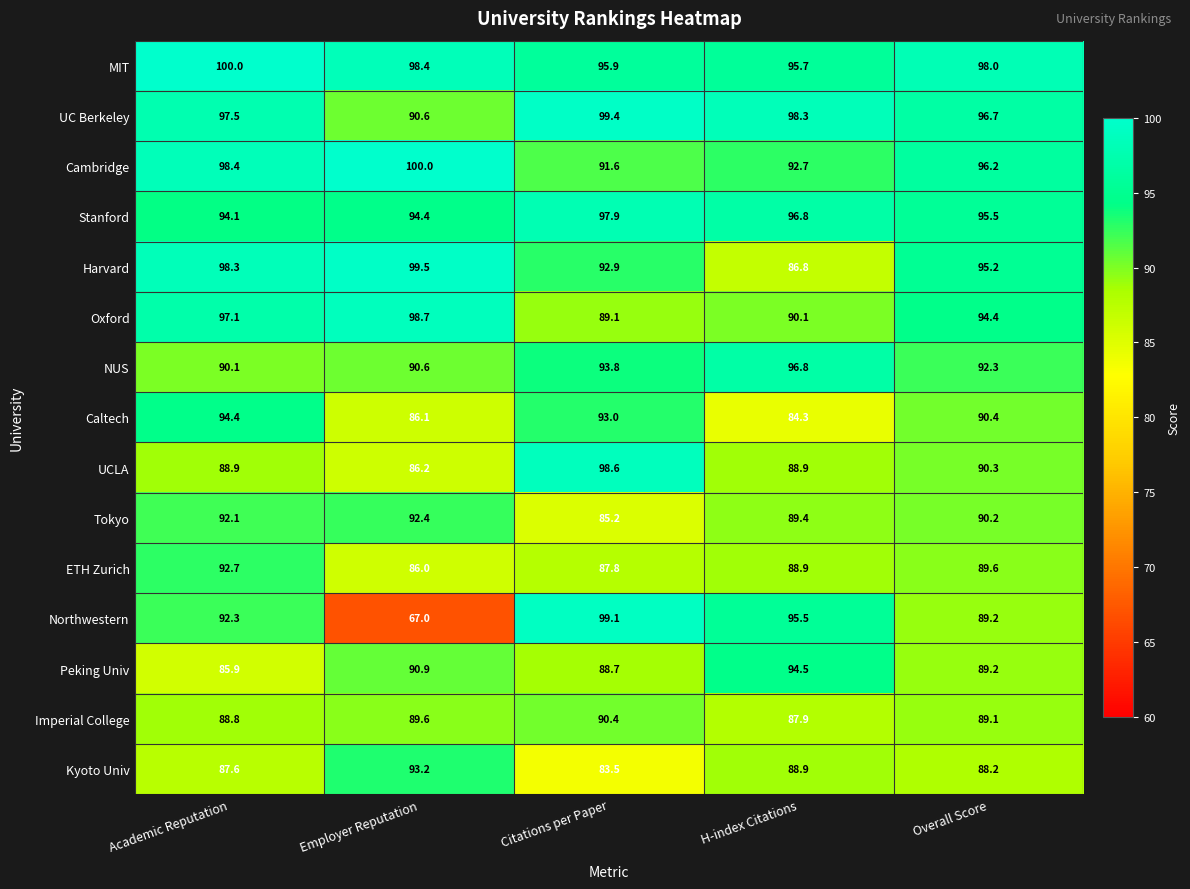

Rank the categories by NUS value from lowest to highest.

Academic Reputation, Employer Reputation, Overall Score, Citations per Paper, H-index Citations